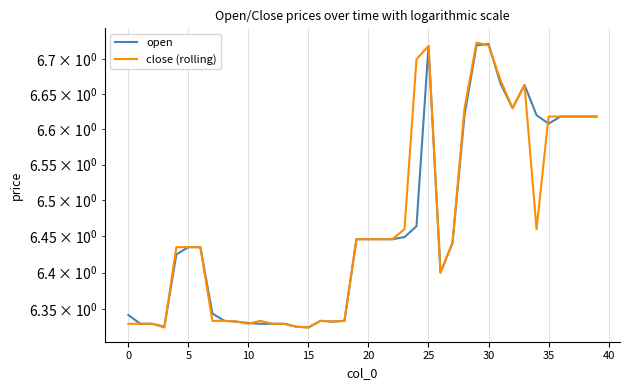

What is the difference between the open values at 18 and 27?

0.1